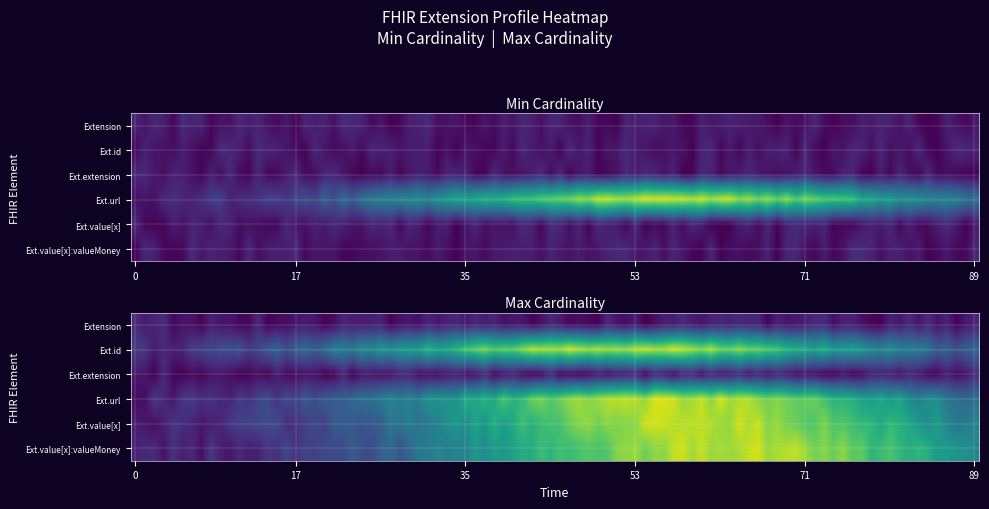

What is the difference between the max_values values at 2 and 3?

1